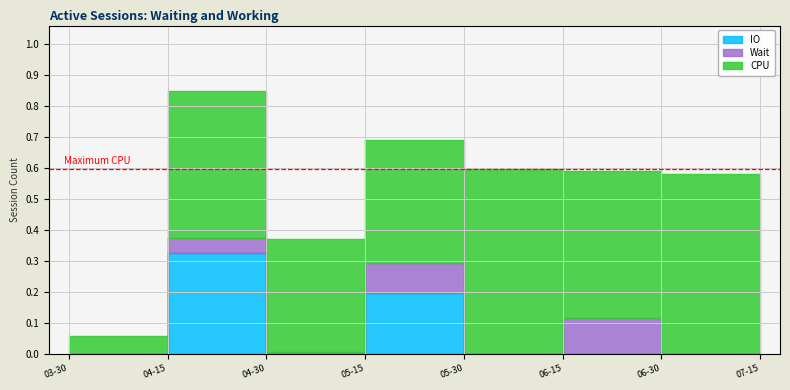

What is the label of the 1st point from the right?

2025-07-15